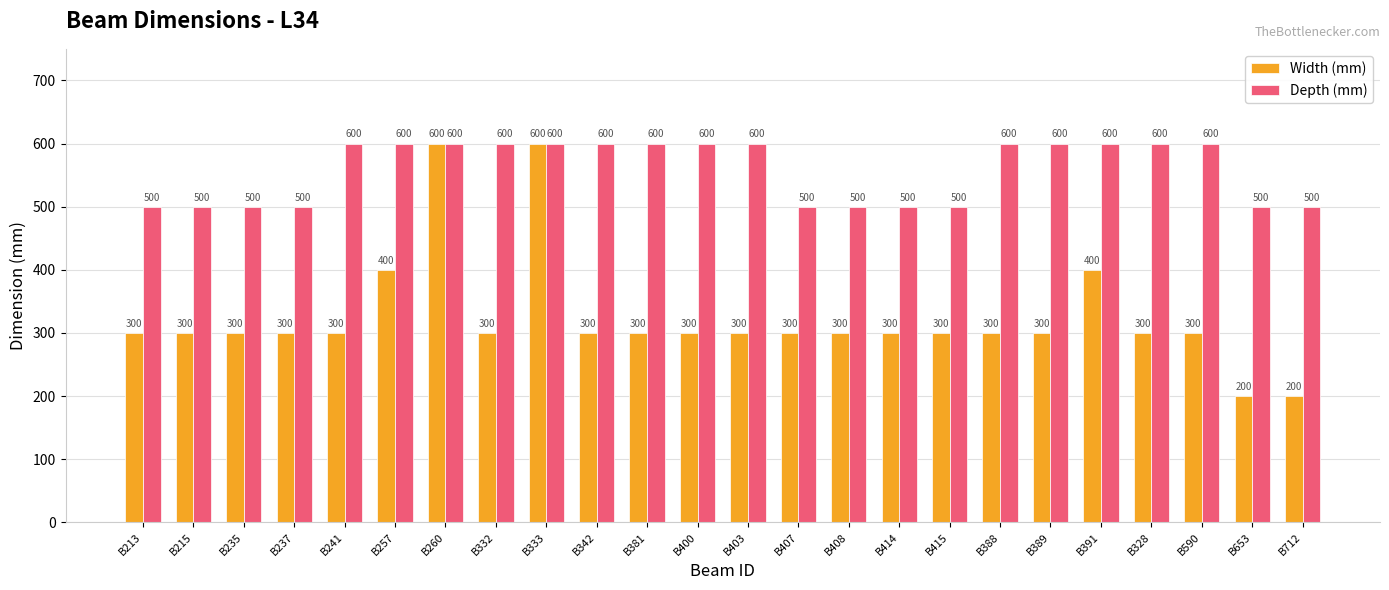

What is the difference between the maximum and minimum values in the Depth (mm) series?

100